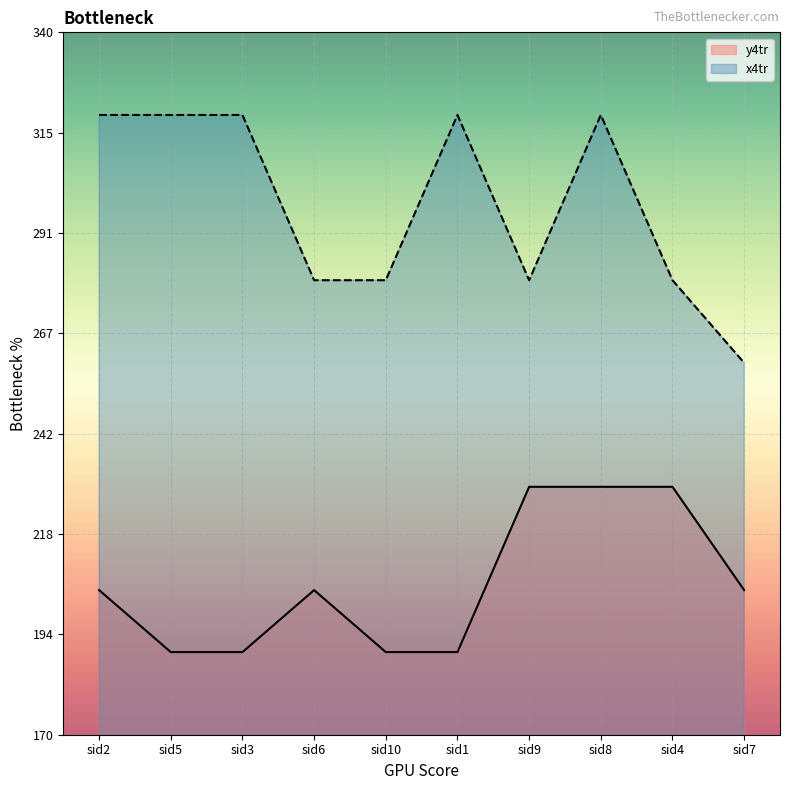

True or false: y4tr and x4tr intersect in this chart.

False